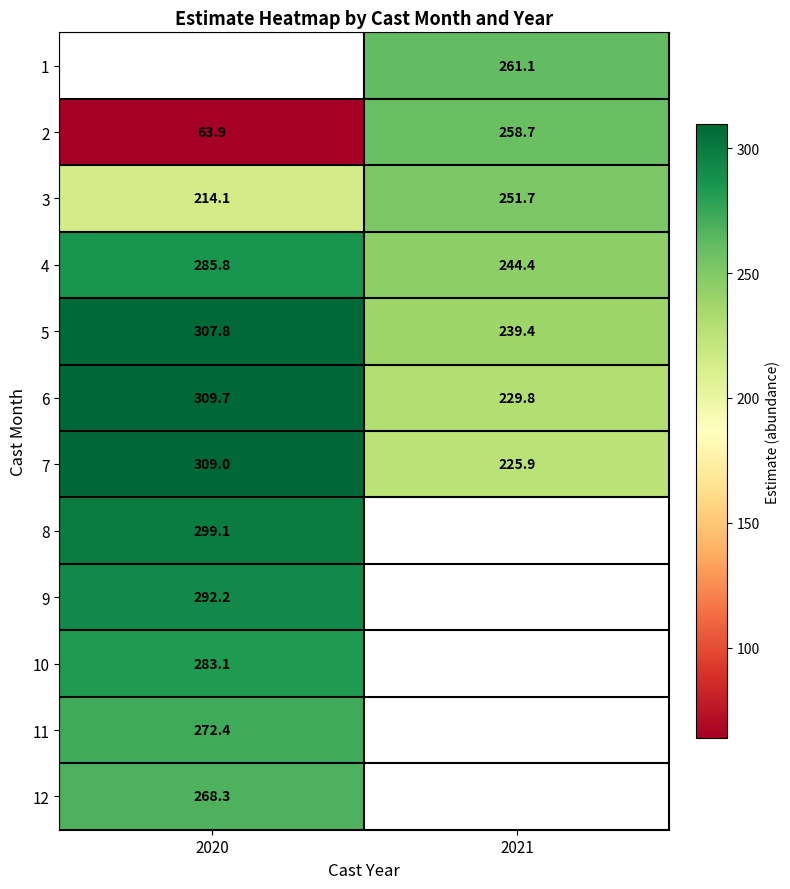

Is the value of 5 at 2021 greater than the value of 2 at 2021?

No